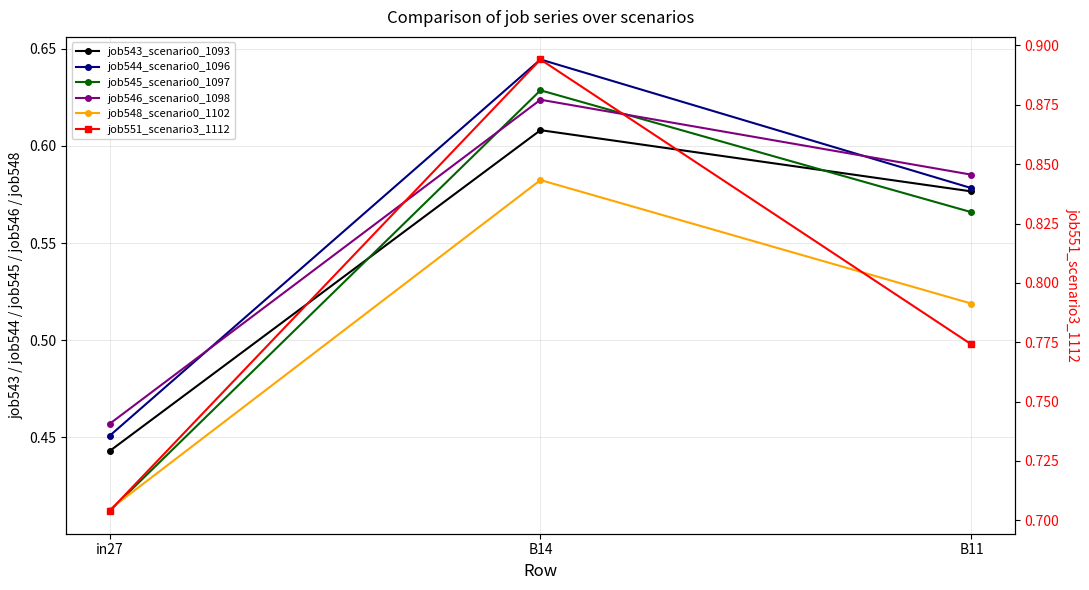

What is the total value across all series at B14?

4.0